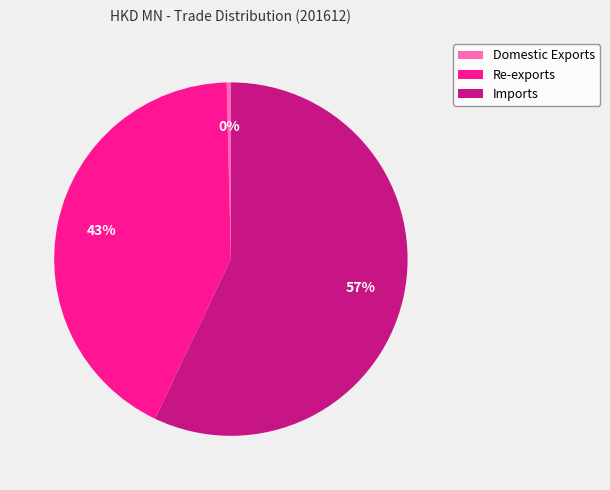

Which has a higher value, Re-exports or Domestic Exports?

Re-exports